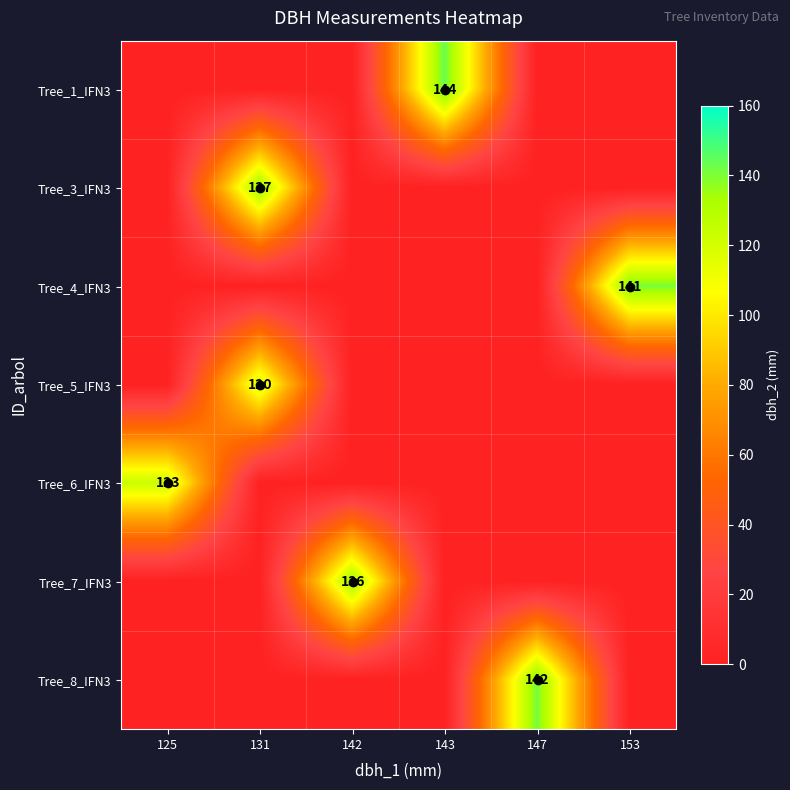

The Tree_7_IFN3 series shows 202 at 142. True or false?

False